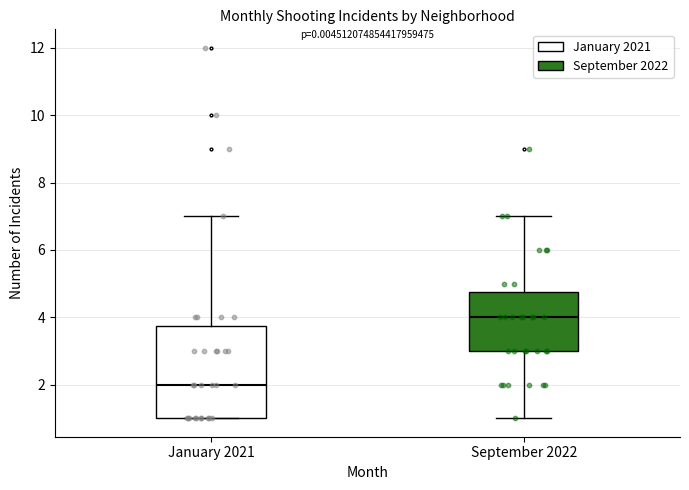

Where is the upper edge of the box for September 2022 on the y-axis? The values are not printed on the chart, so give them approximately, as read against the axis.

4.8